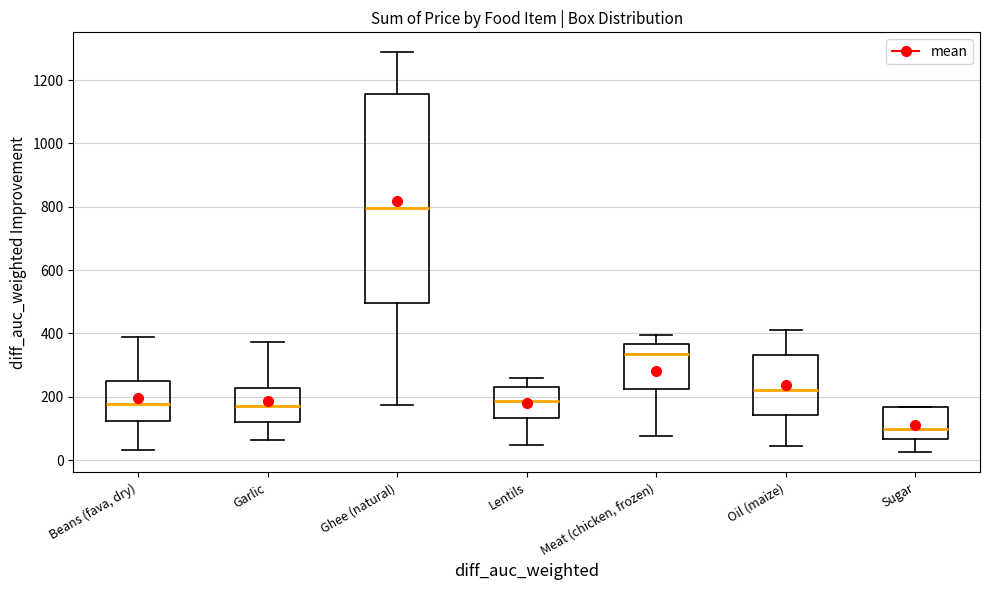

Reading left to right, read every box against the y-axis: the position of its median line, the range the box covers, and the ends of its whiskers. The values are not printed on the chart, so give them approximately, as read against the axis.

Beans (fava, dry): median 180, box 120 to 260, whiskers 40 to 380
Garlic: median 180, box 120 to 220, whiskers 60 to 380
Ghee (natural): median 800, box 500 to 1160, whiskers 180 to 1280
Lentils: median 180, box 140 to 240, whiskers 40 to 260
Meat (chicken, frozen): median 340, box 220 to 360, whiskers 80 to 400
Oil (maize): median 220, box 140 to 340, whiskers 40 to 420
Sugar: median 100, box 60 to 160, whiskers 20 to 160